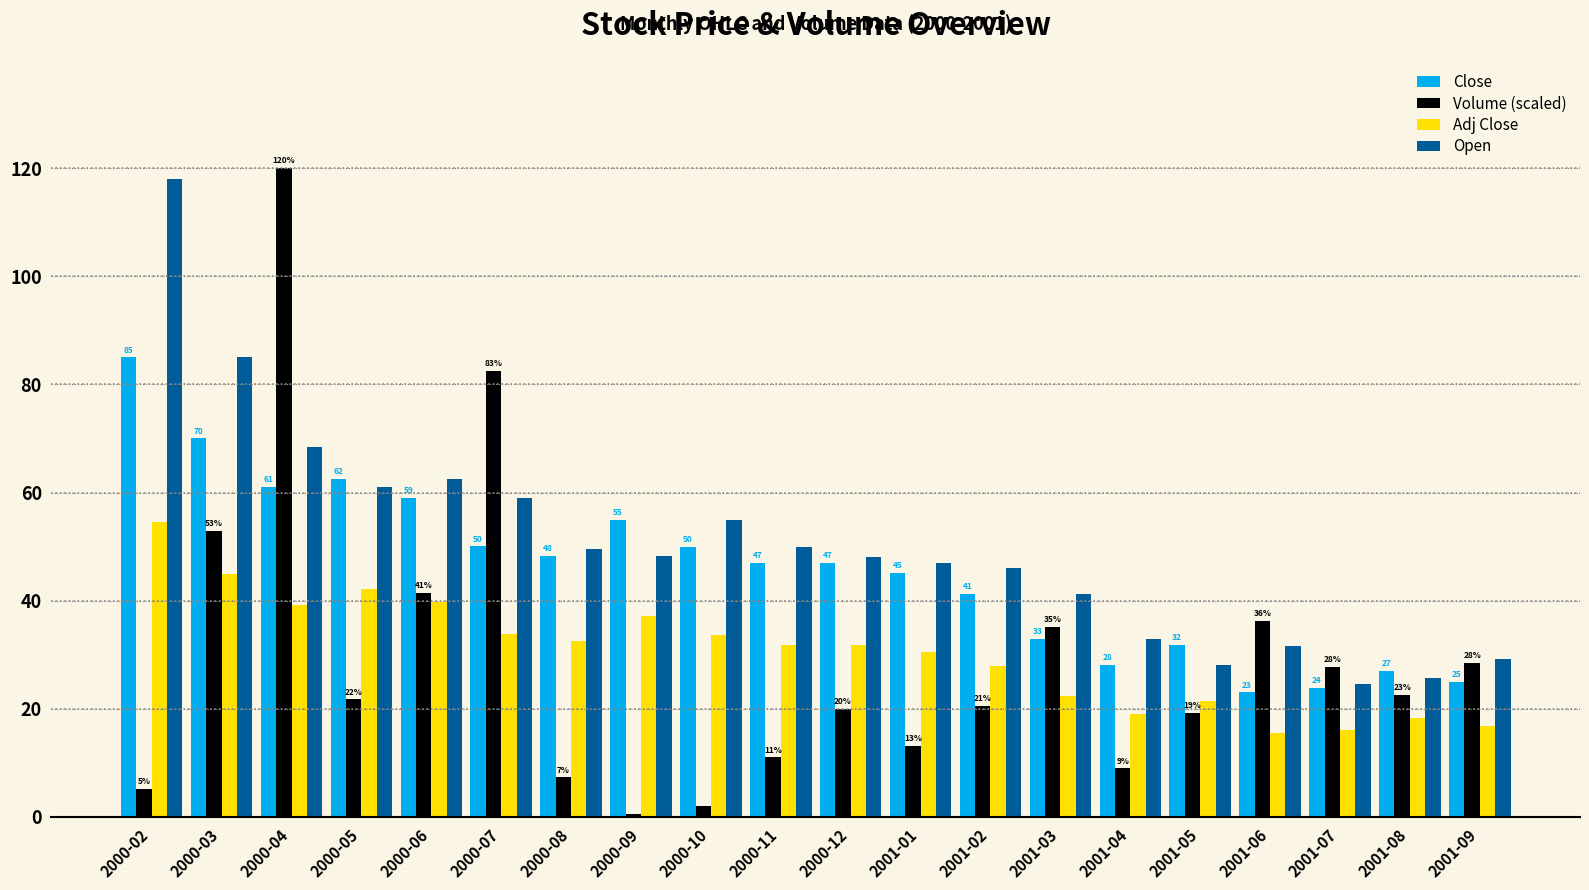

What is the spread (max minus min) of values at 2001-04?

24.0